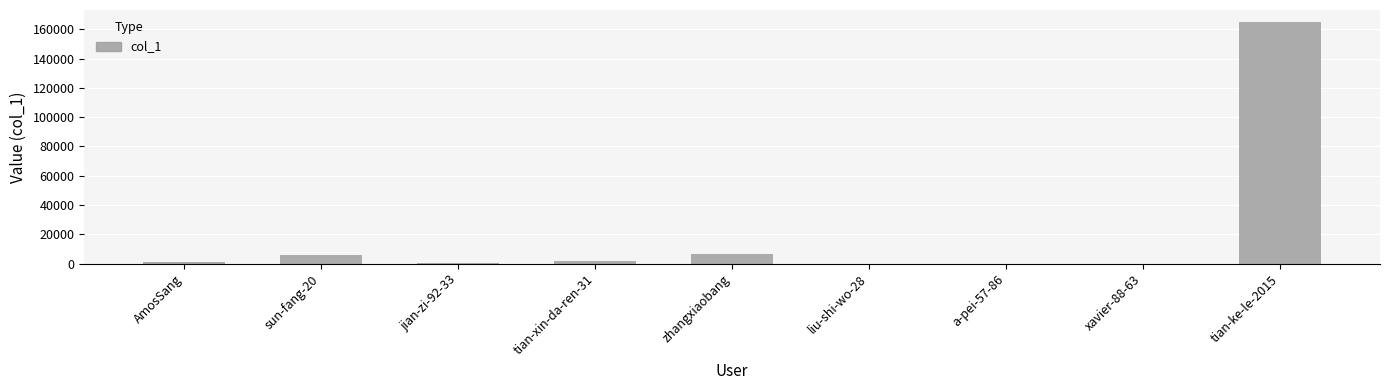

The chart shows a value of 6446 at zhangxiaobang. True or false?

True